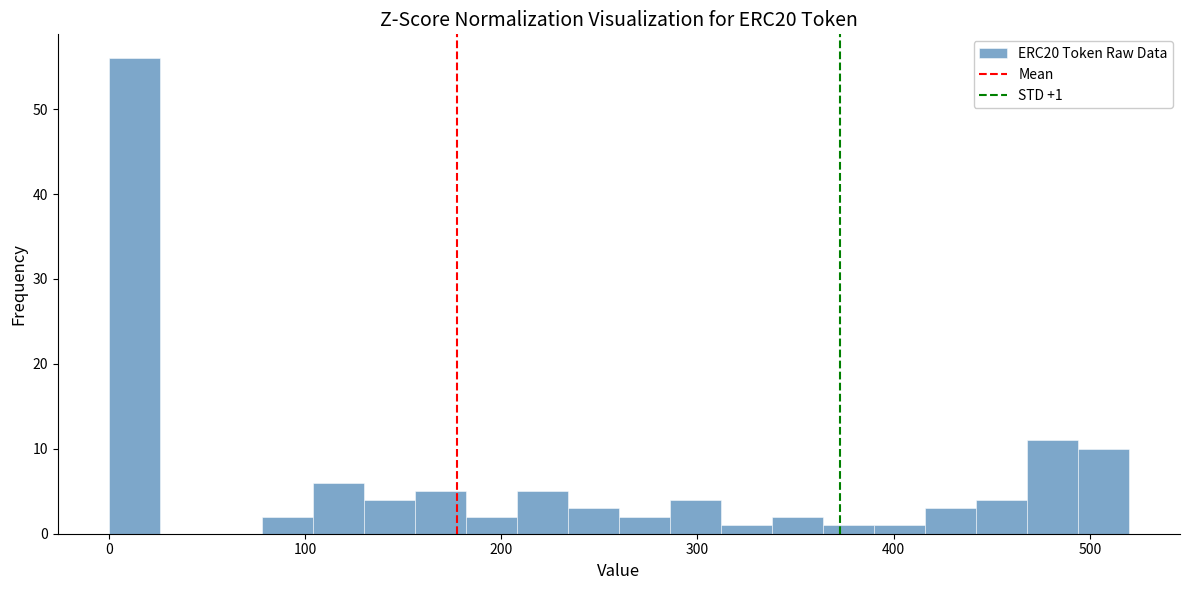

Read against the x-axis, roughly where is the centre of the tallest bar?

10